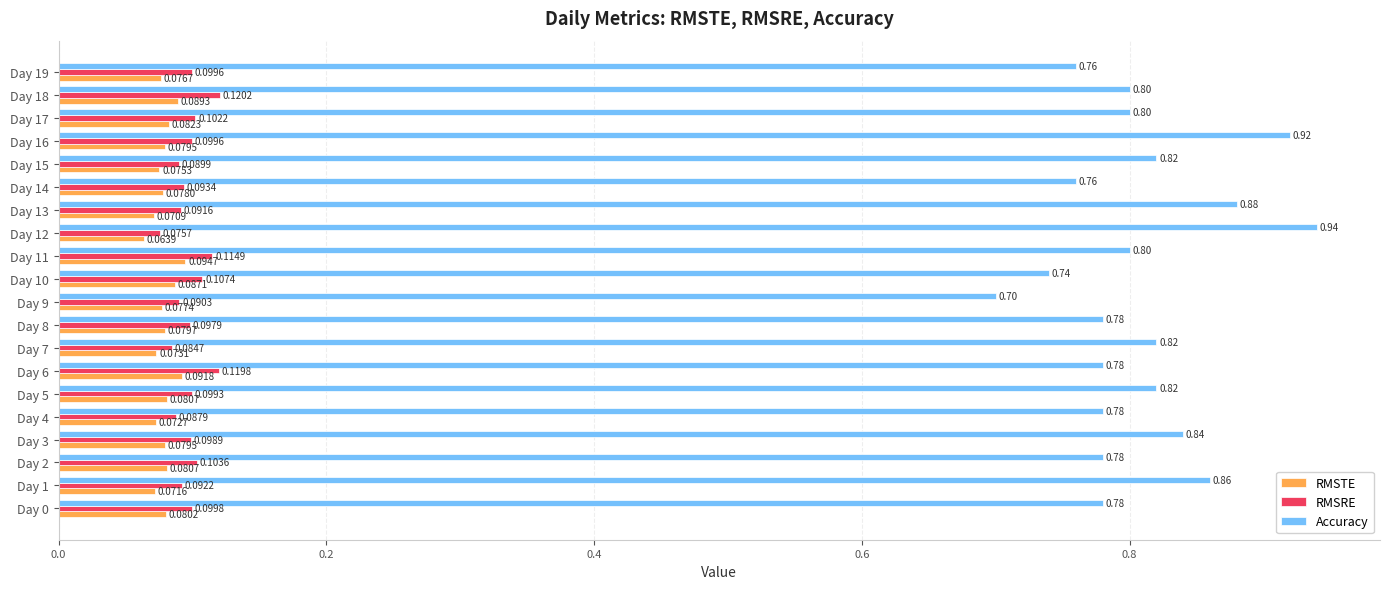

What is the spread (max minus min) of values at Day 18?

0.7